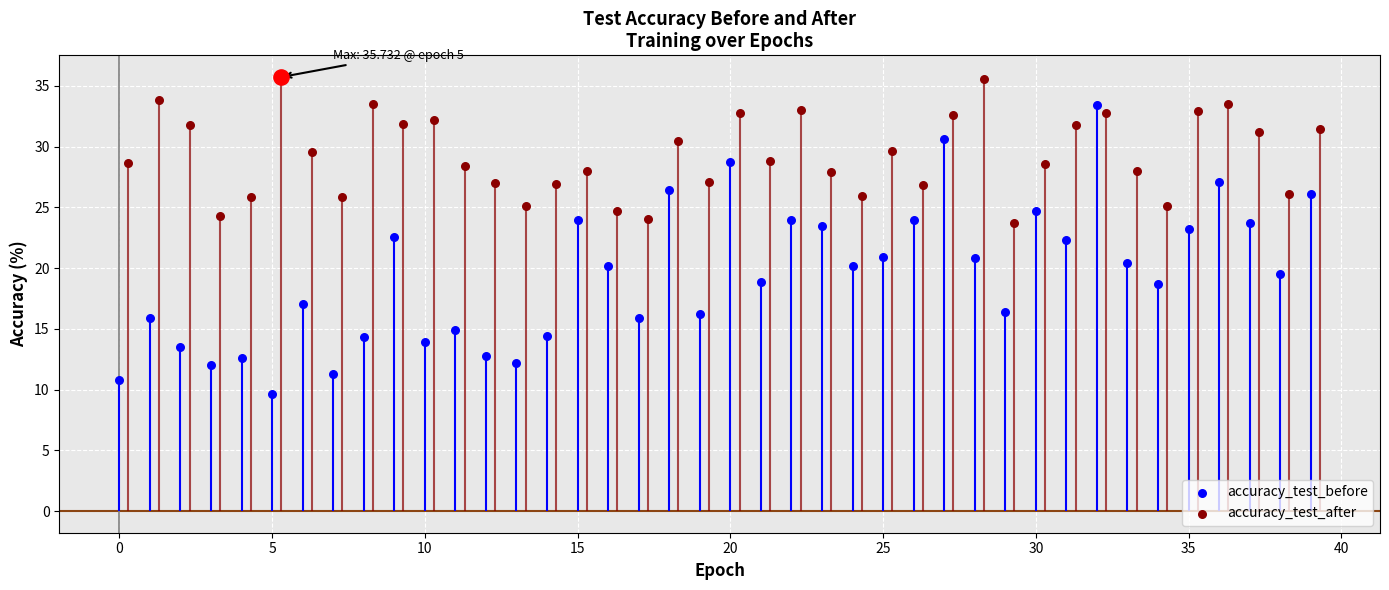

Which series has the largest total across all categories?

accuracy_test_after